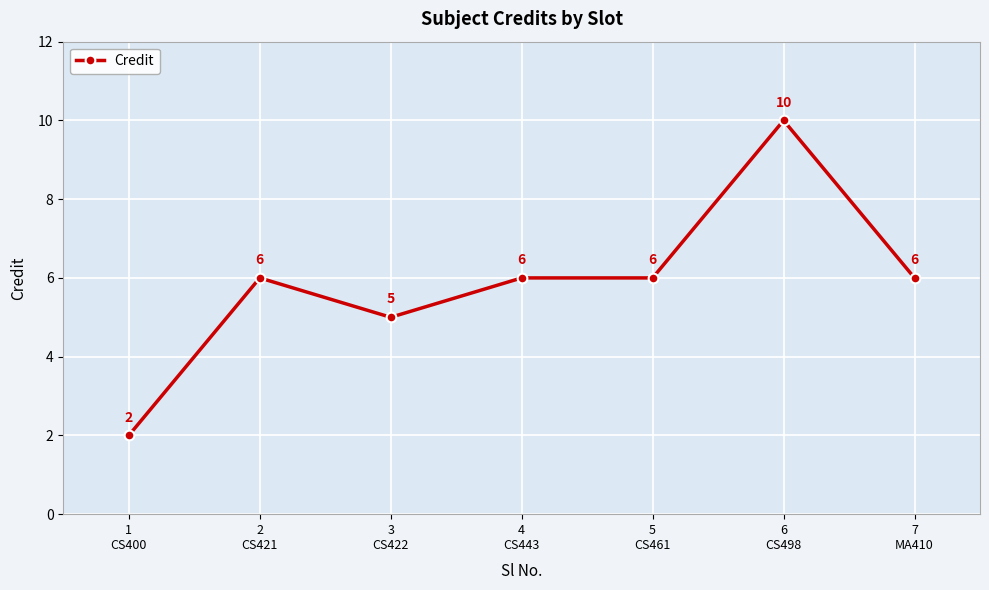

What is the sum of all values?

41